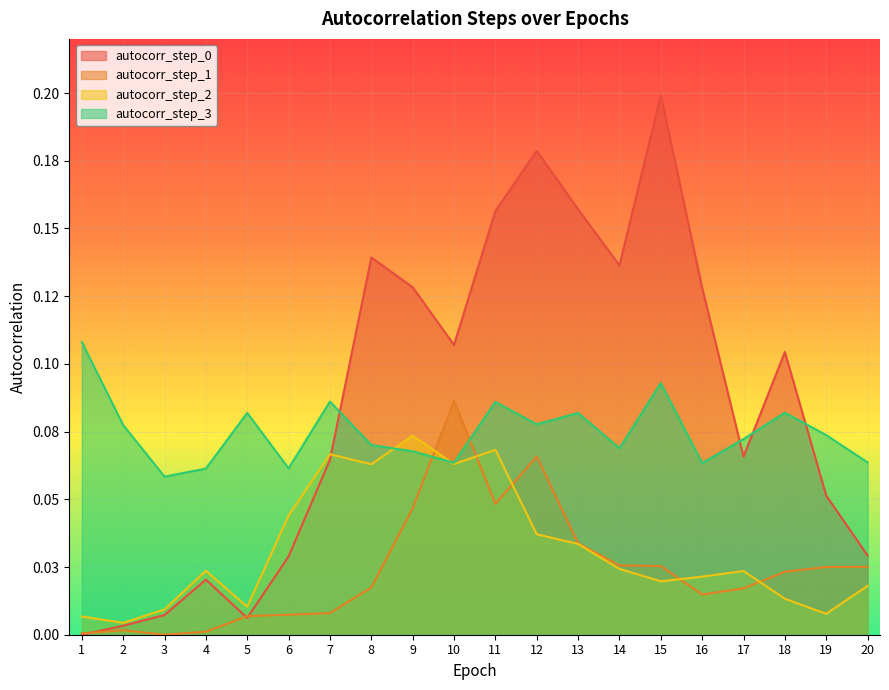

The value of autocorr_step_1 at 9 is 0.0. True or false?

False